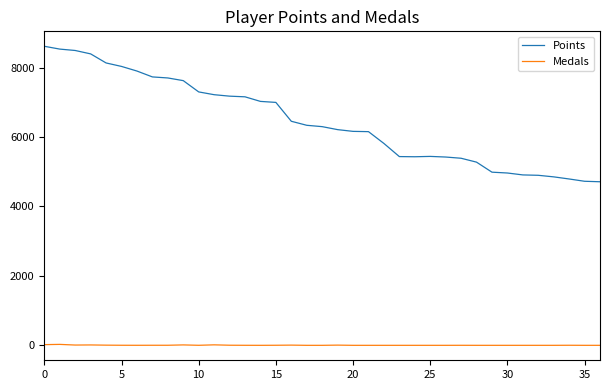

Which series has the largest range (max minus min)?

Points